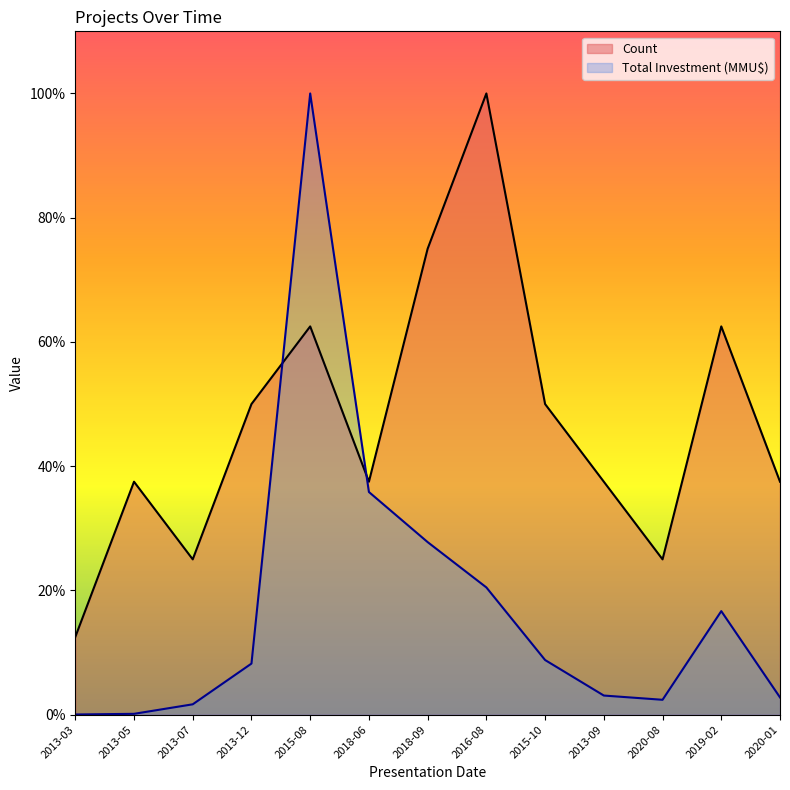

What is the greatest value displayed?

1.0